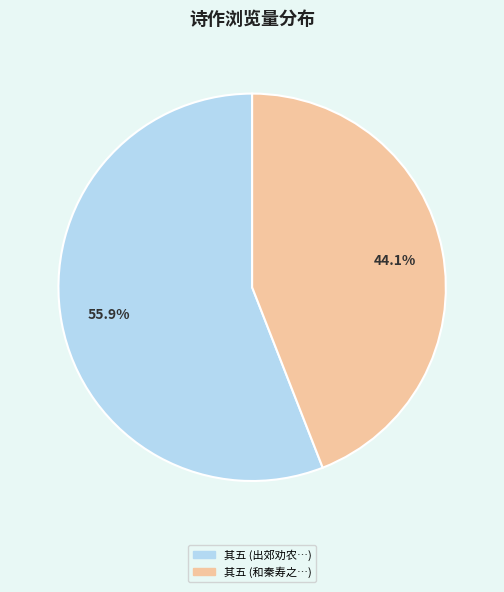

What percentage is NOT represented by 其五 (和秦寿之…)?

55.9%